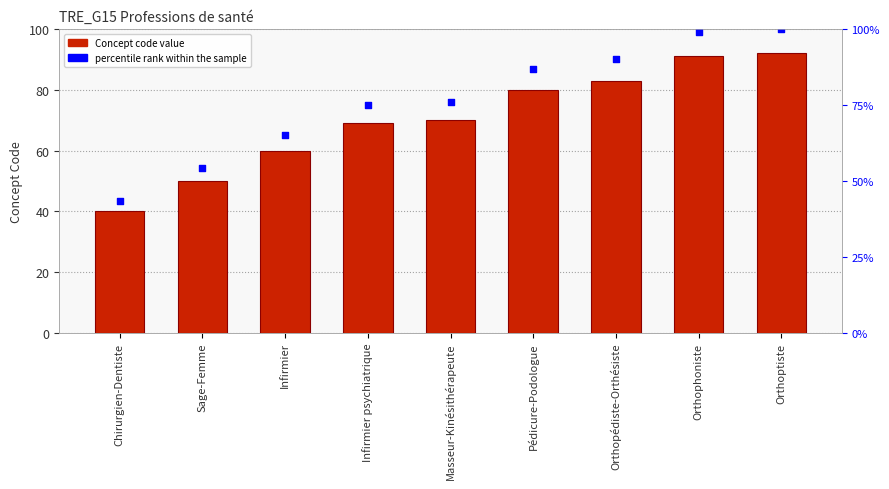

Which series contains the lowest Y value?

Concept